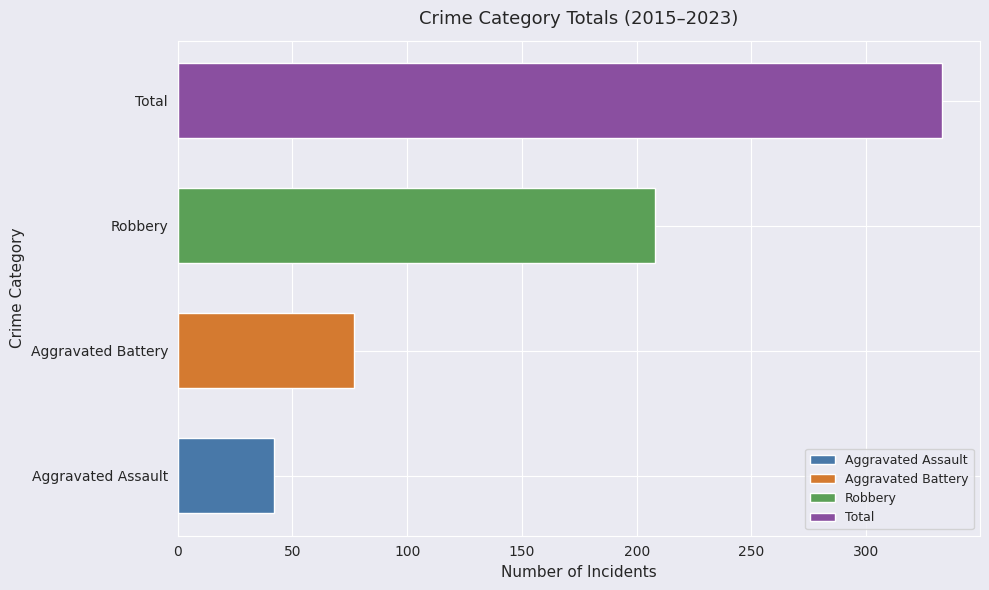

Count the number of data series in this chart.

4